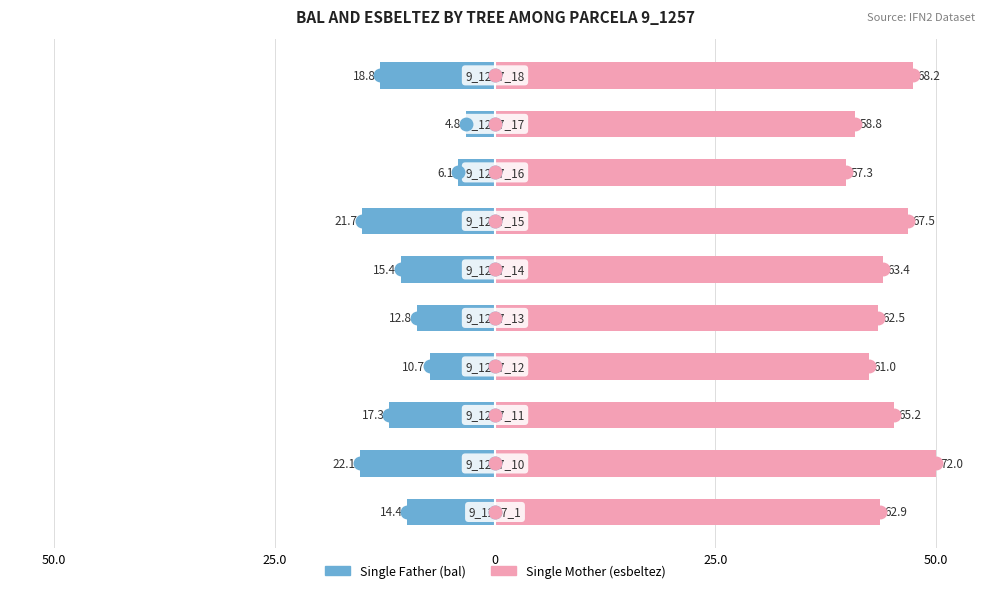

How many data points in Single Father (bal) are less than -9?

6